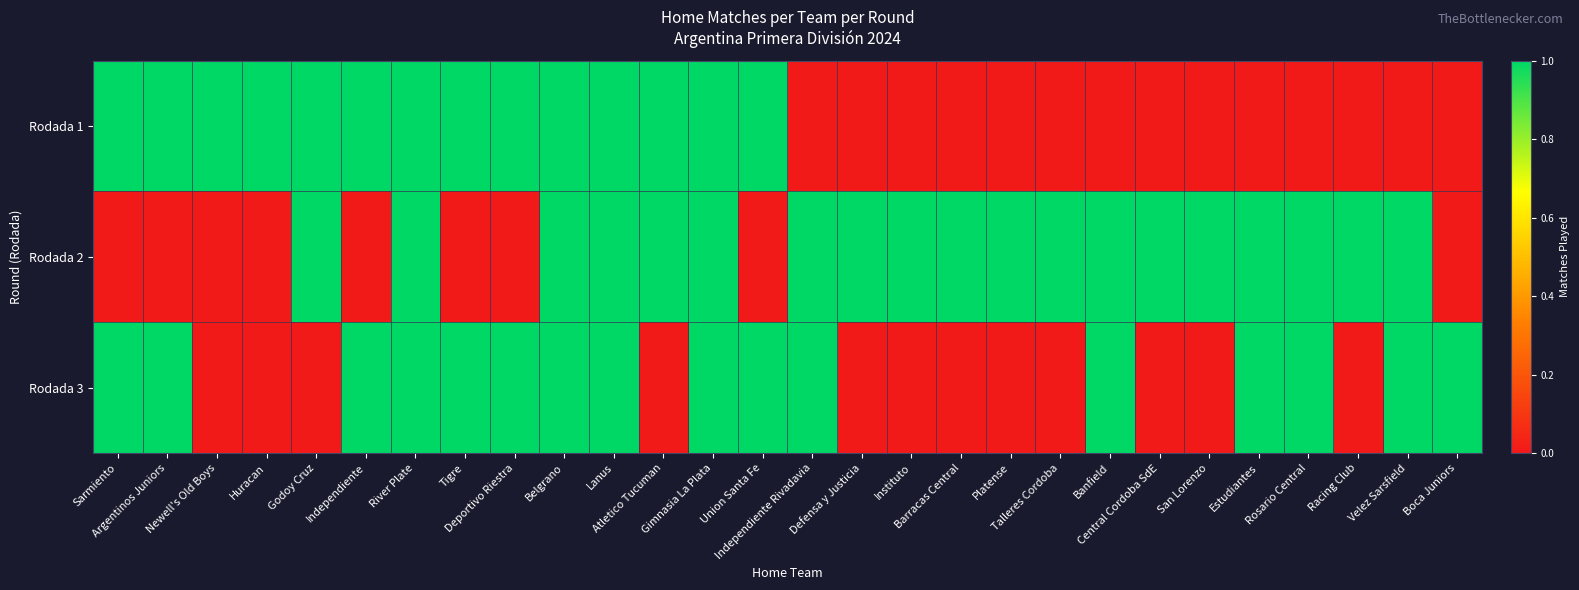

Which label corresponds to the smallest value in the chart?

Independiente Rivadavia